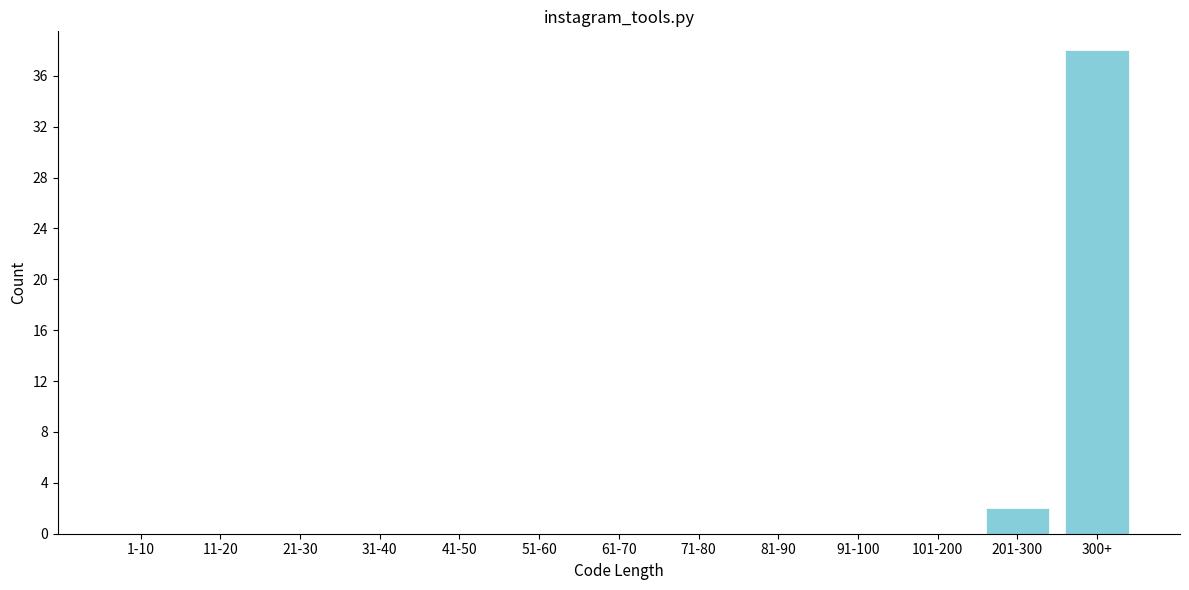

Reading left to right, extract all data points from this chart.

1-10=0	11-20=0	21-30=0	31-40=0	41-50=0	51-60=0	61-70=0	71-80=0	81-90=0	91-100=0	101-200=0	201-300=2	300+=38